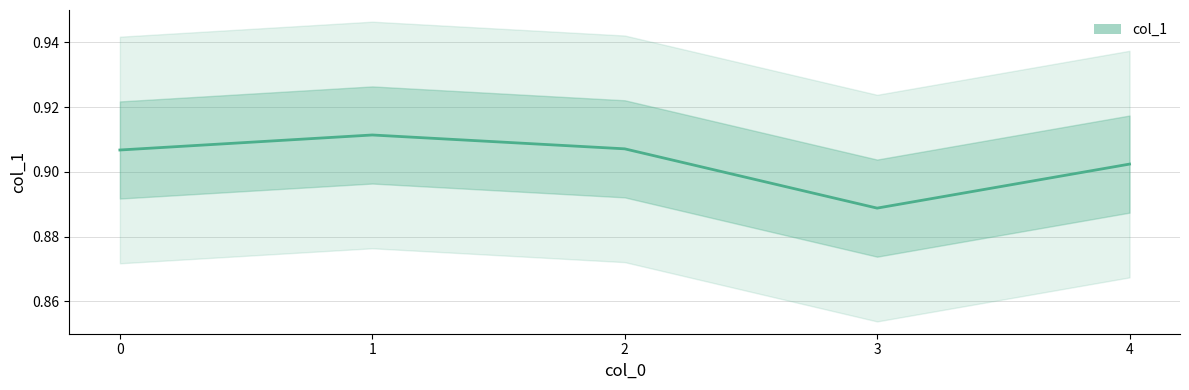

What is the sum of the values at 3 and 2?

1.8